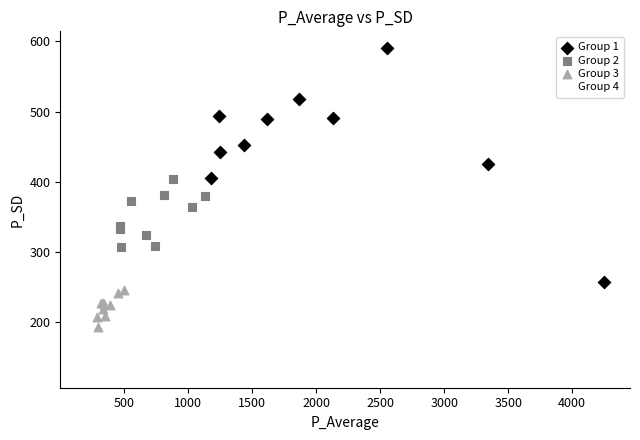

Which series has the largest Y range (max minus min)?

Group 1